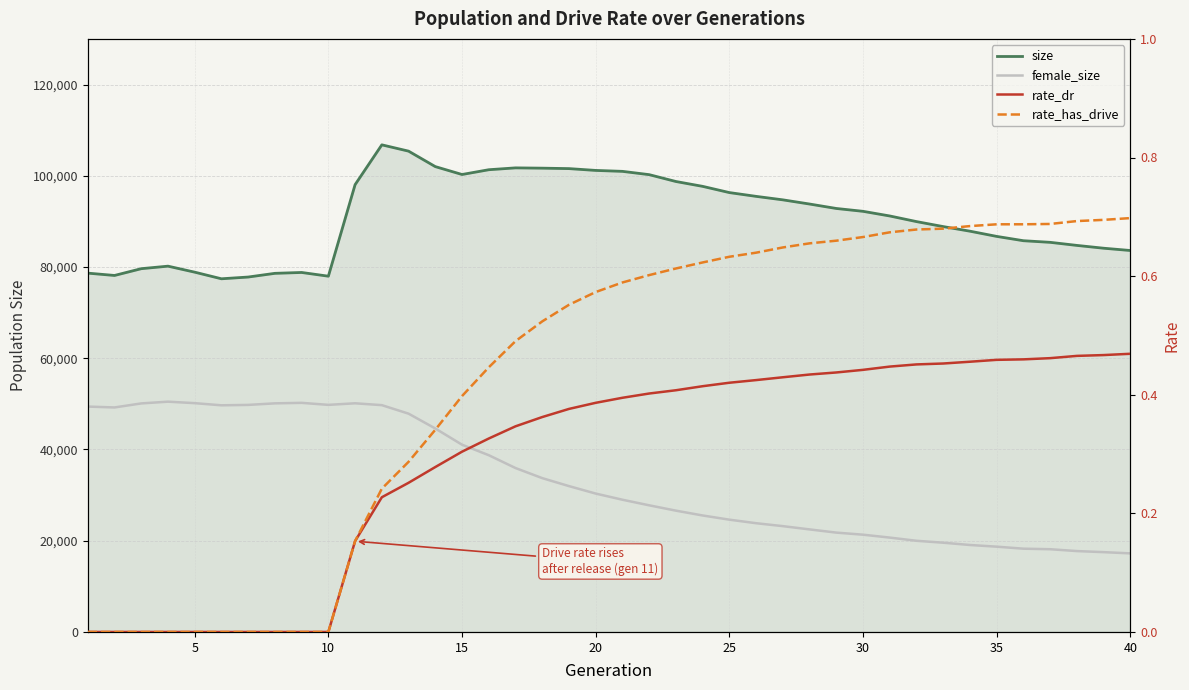

How many lines are shown in the chart?

4